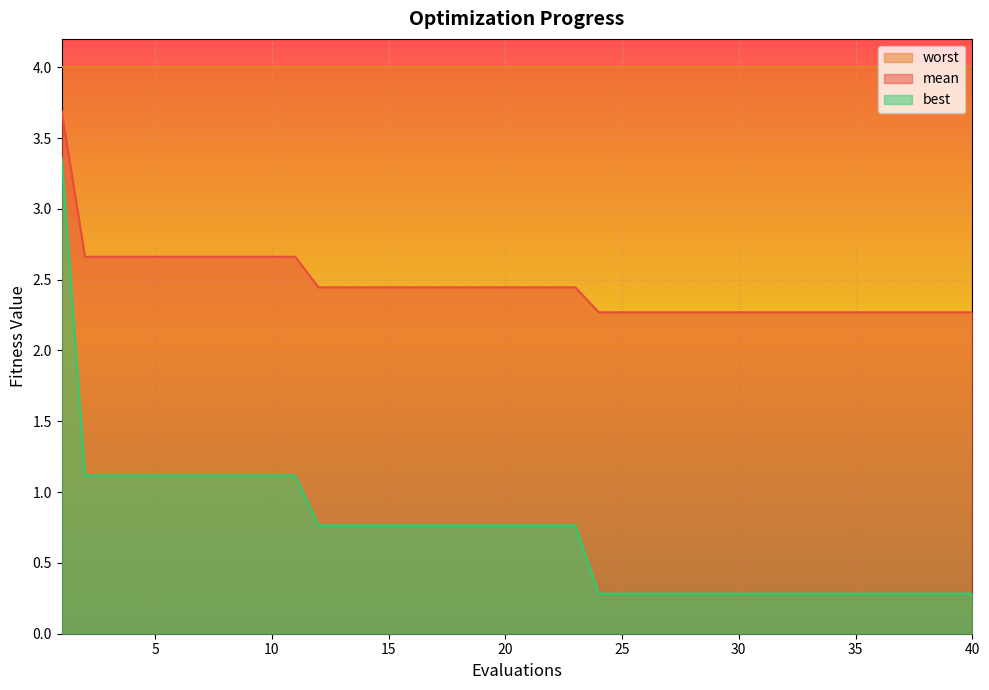

What is the difference between the second highest and second lowest values in the mean series?

0.4